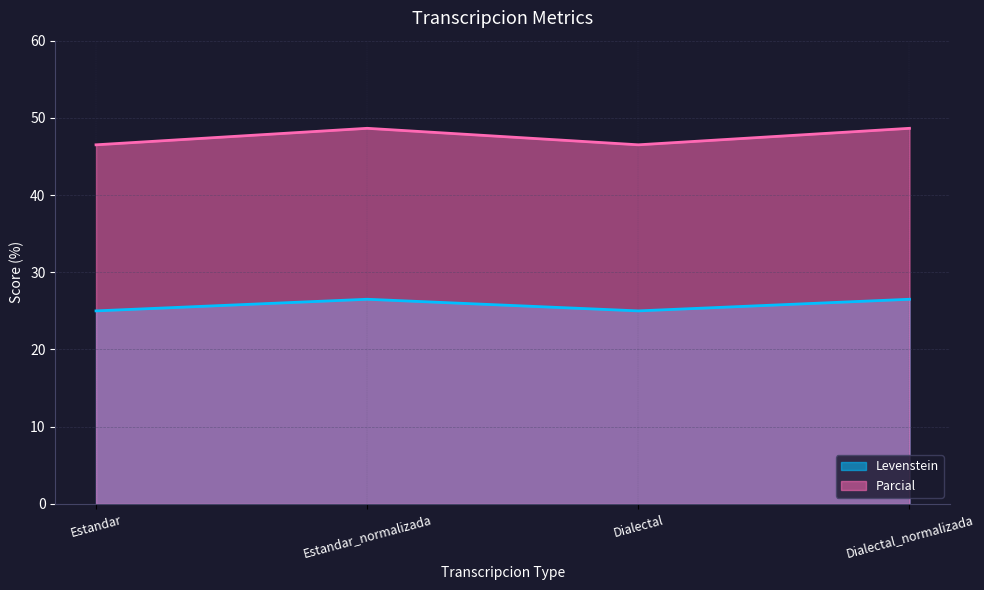

Which series has the widest spread of values?

Parcial